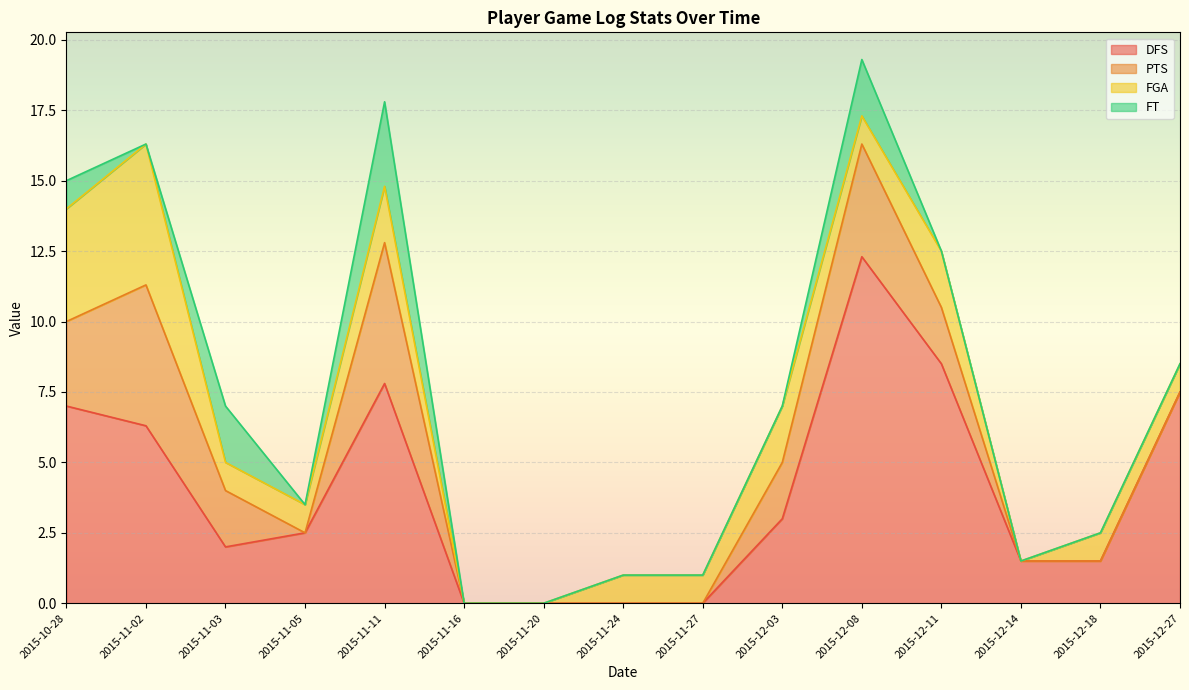

Reading left to right, list all the values displayed in this chart.

DFS: 2015-10-28=7.0	2015-11-02=6.3	2015-11-03=2.0	2015-11-05=2.5	2015-11-11=7.8	2015-11-16=0.0	2015-11-20=0.0	2015-11-24=0.0	2015-11-27=0.0	2015-12-03=3.0	2015-12-08=12.3	2015-12-11=8.5	2015-12-14=1.5	2015-12-18=1.5	2015-12-27=7.5
PTS: 2015-10-28=3.0	2015-11-02=5.0	2015-11-03=2.0	2015-11-05=0.0	2015-11-11=5.0	2015-11-16=0.0	2015-11-20=0.0	2015-11-24=0.0	2015-11-27=0.0	2015-12-03=2.0	2015-12-08=4.0	2015-12-11=2.0	2015-12-14=0.0	2015-12-18=0.0	2015-12-27=0.0
FGA: 2015-10-28=4.0	2015-11-02=5.0	2015-11-03=1.0	2015-11-05=1.0	2015-11-11=2.0	2015-11-16=0.0	2015-11-20=0.0	2015-11-24=1.0	2015-11-27=1.0	2015-12-03=2.0	2015-12-08=1.0	2015-12-11=2.0	2015-12-14=0.0	2015-12-18=1.0	2015-12-27=1.0
FT: 2015-10-28=1.0	2015-11-02=0.0	2015-11-03=2.0	2015-11-05=0.0	2015-11-11=3.0	2015-11-16=0.0	2015-11-20=0.0	2015-11-24=0.0	2015-11-27=0.0	2015-12-03=0.0	2015-12-08=2.0	2015-12-11=0.0	2015-12-14=0.0	2015-12-18=0.0	2015-12-27=0.0